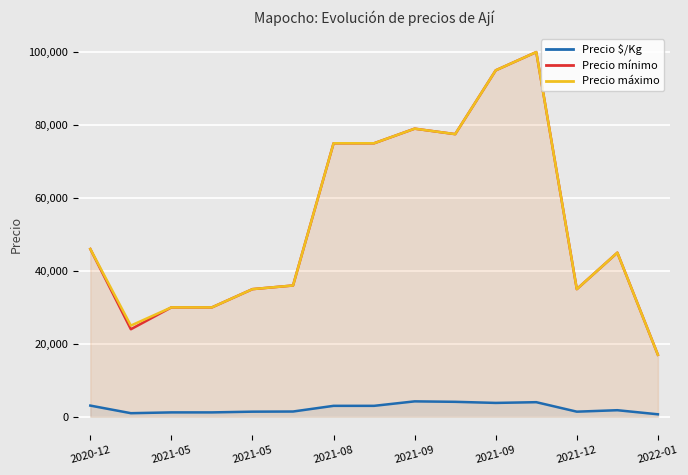

The Precio mínimo series shows 95000.0 at 2021-09. True or false?

True